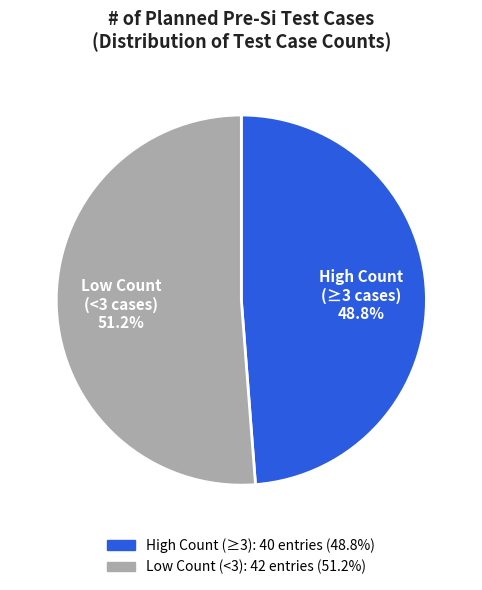

Is there any slice that represents more than half of the pie?

Yes